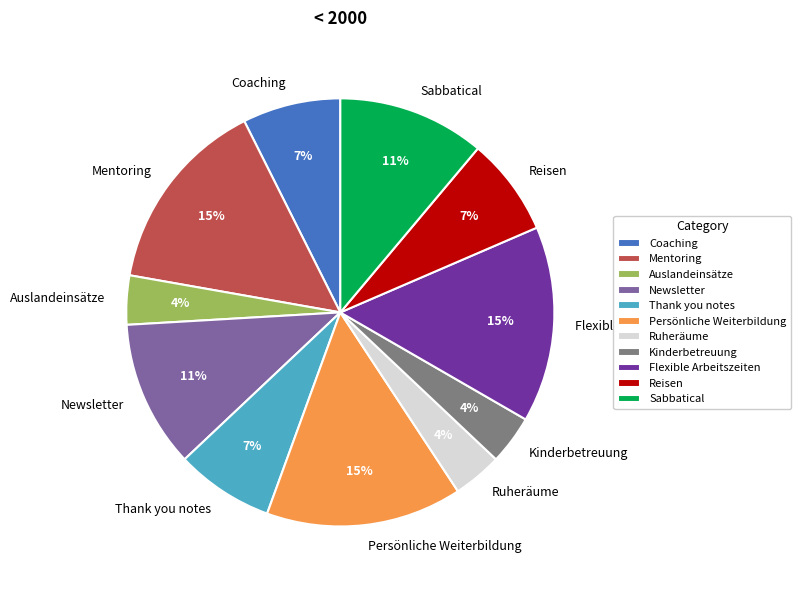

How many slices are in this pie chart?

11